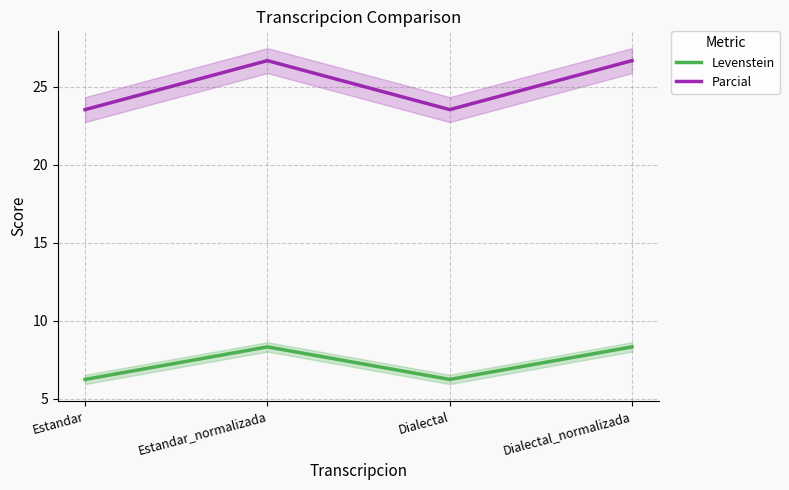

Where is the first local maximum for Parcial?

Estandar_normalizada